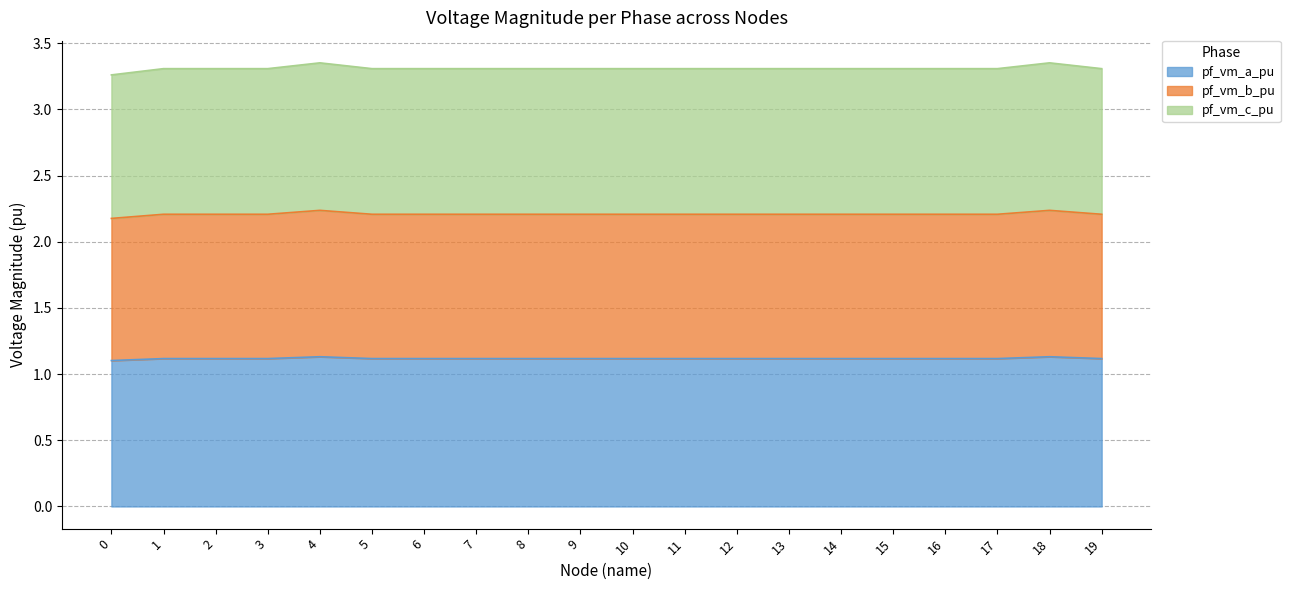

What value does the pf_vm_c_pu series have at 16?

3.3